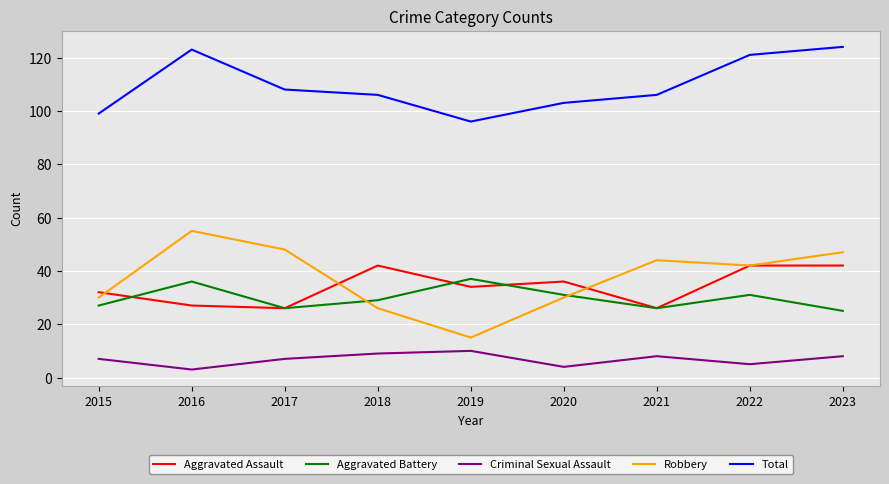

The value of Criminal Sexual Assault at 2015 is 7. True or false?

True